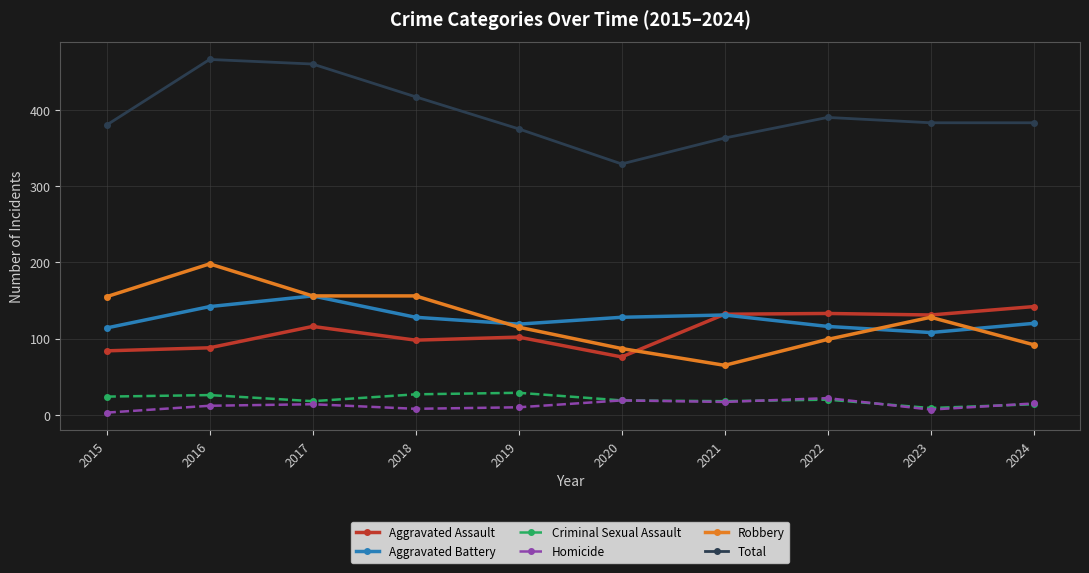

Count the number of data series in this chart.

6